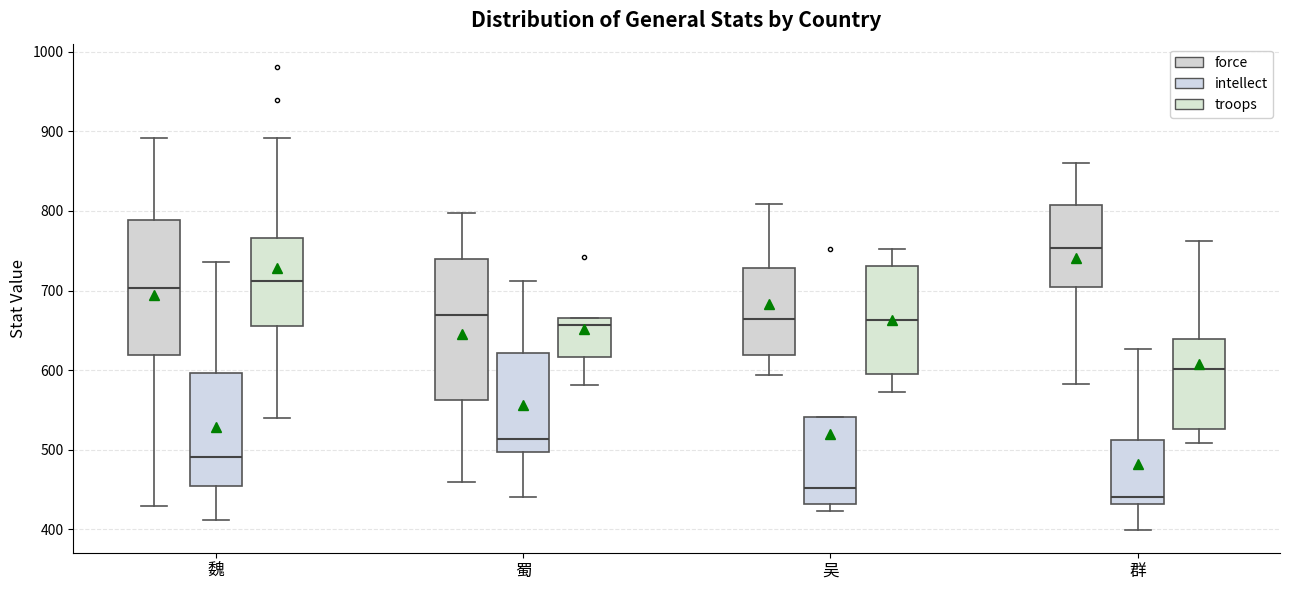

Which box has the lowest median line?

群 (intellect)